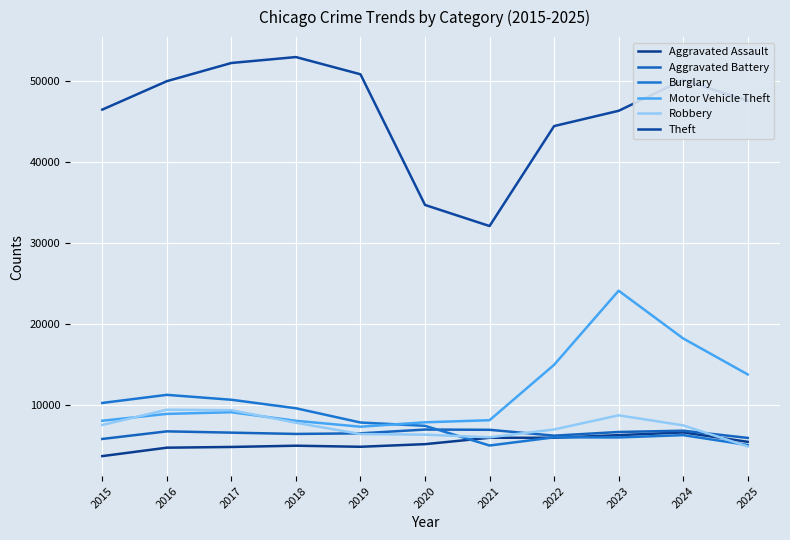

Read the Theft value at 2015, to the nearest 50.

46450